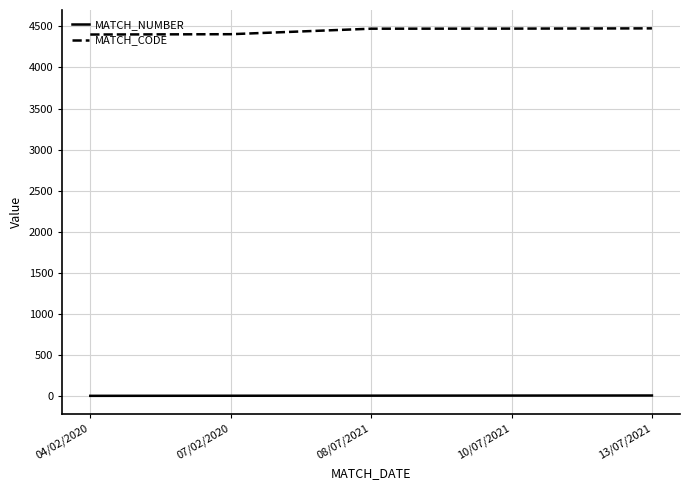

The MATCH_CODE series shows 1888 at 10/07/2021. True or false?

False